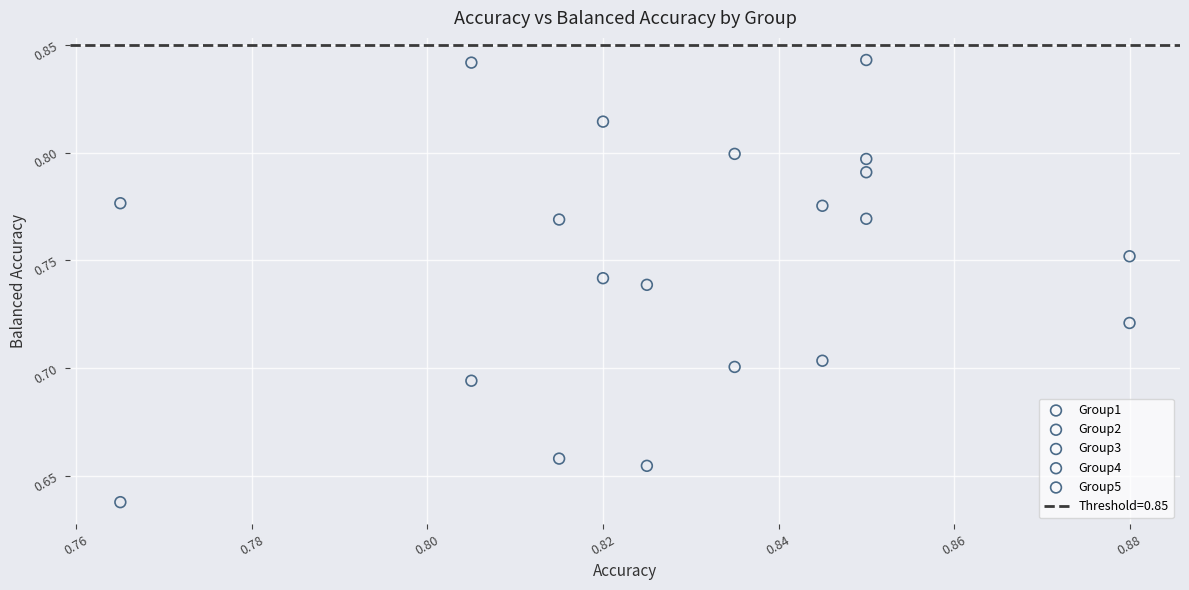

Which series contains the lowest Y value?

Group5